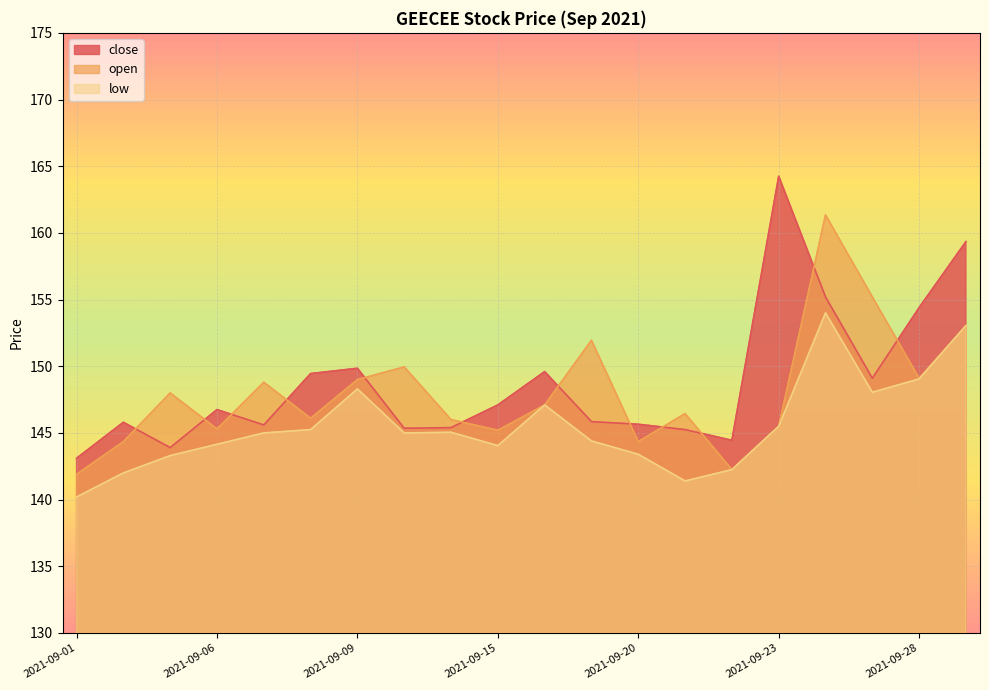

Which series has the largest total across all categories?

close